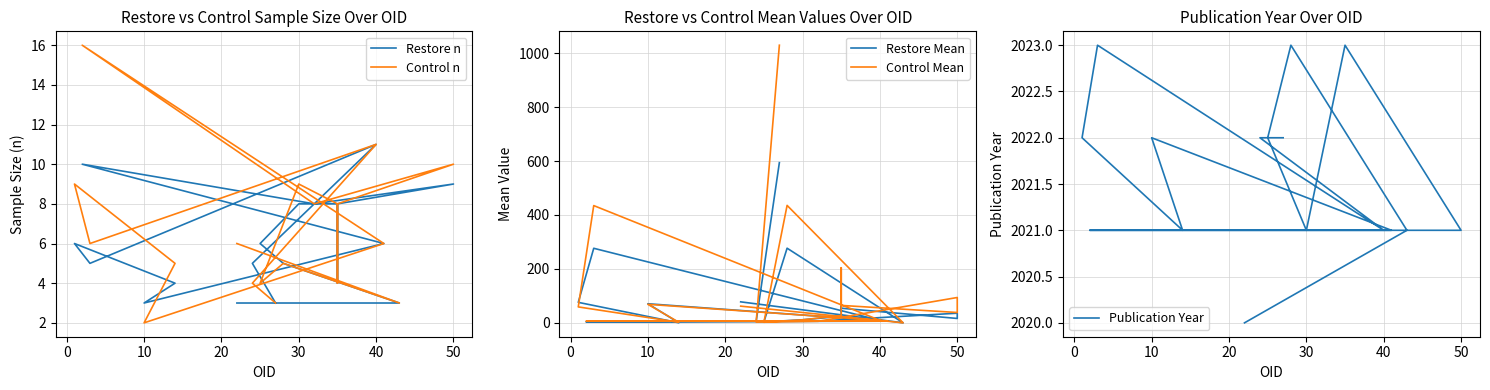

How many lines are shown in the chart?

5